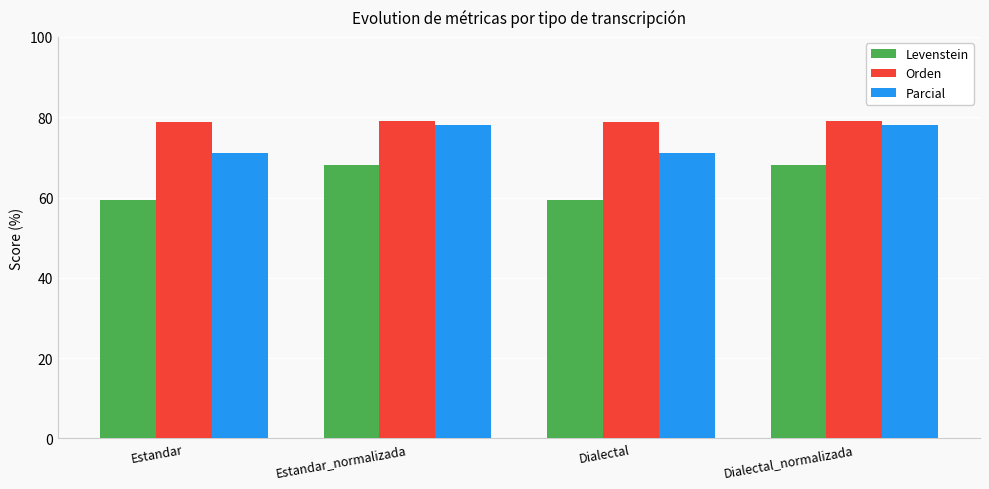

How many bars are there in total?

12